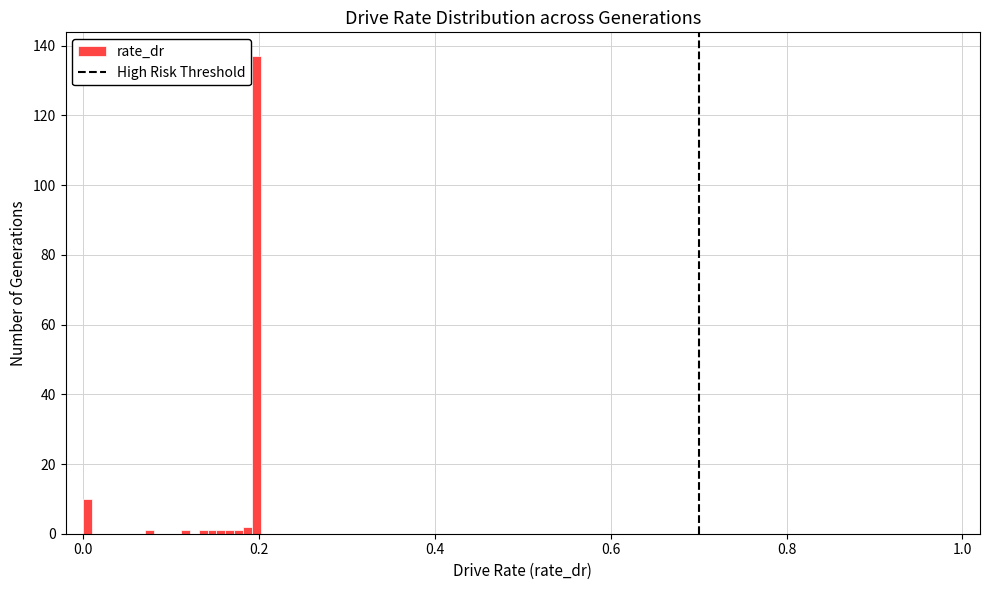

Read against the x-axis, roughly where is the centre of the tallest bar?

0.20